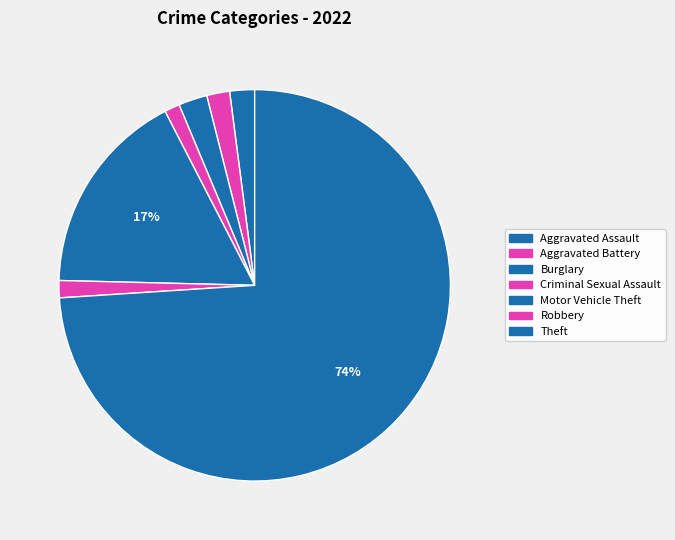

The Motor Vehicle Theft slice represents 17% of the pie. True or false?

True